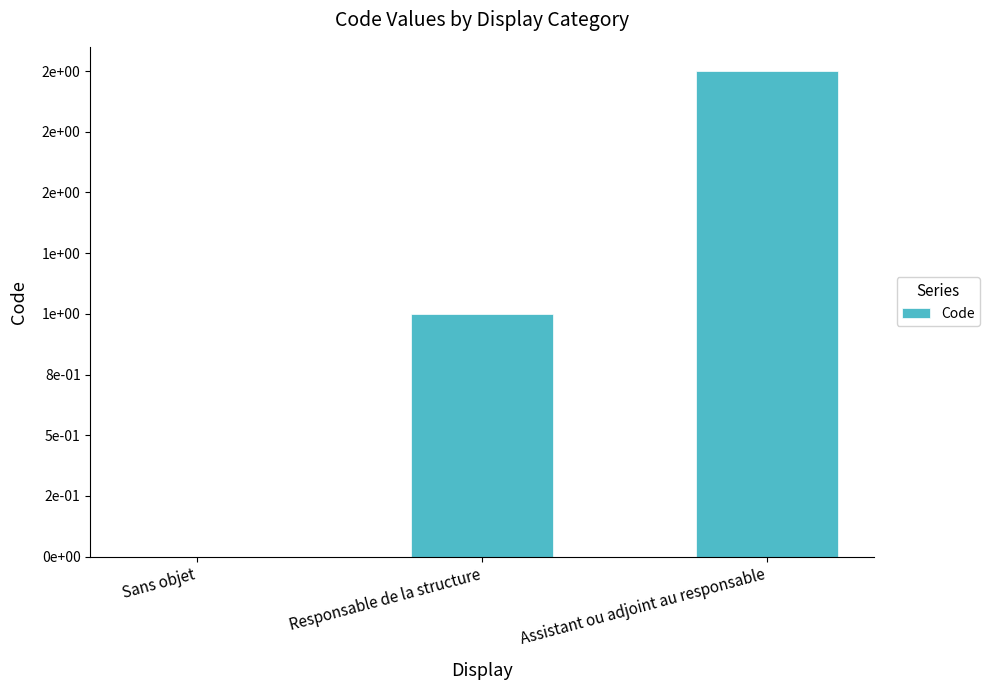

Which label corresponds to the smallest value in the chart?

Sans objet